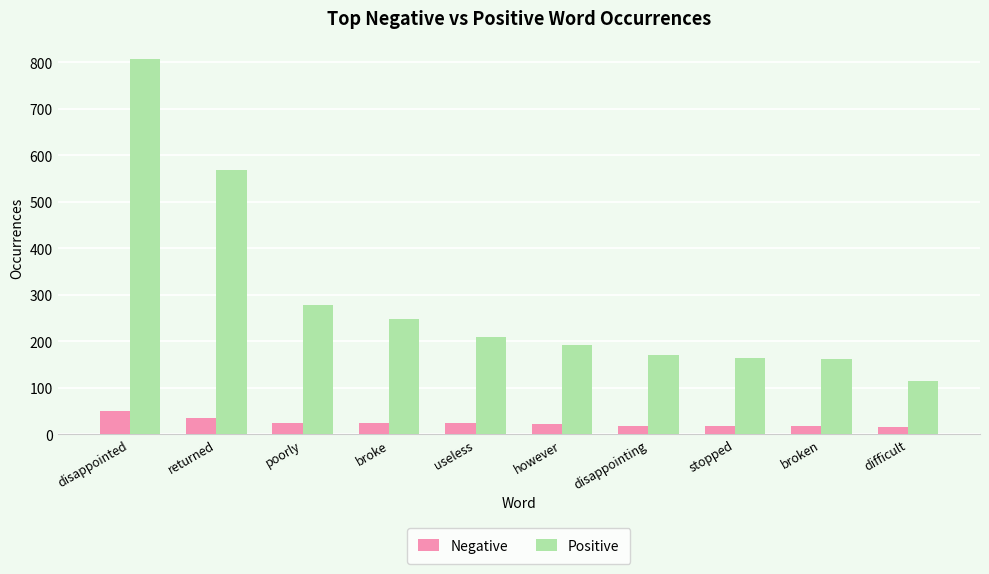

What is the label of the 6th bar from the right?

useless